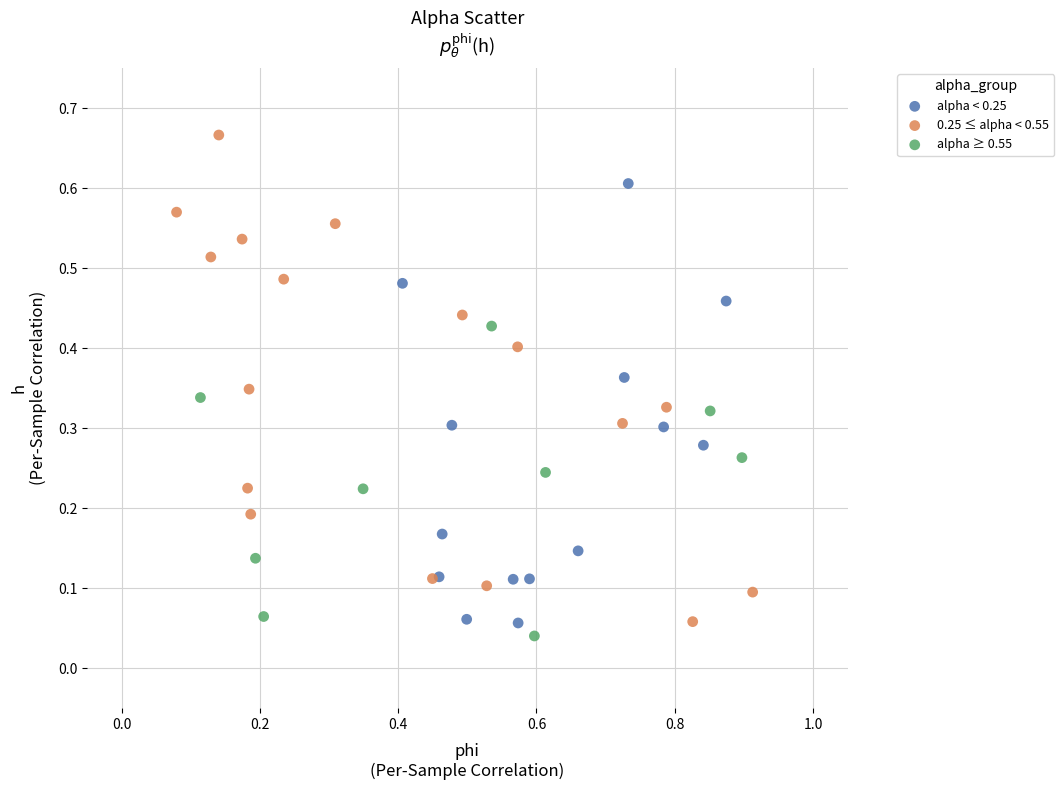

What are all the series names shown in the legend?

alpha < 0.25, 0.25 ≤ alpha < 0.55, alpha ≥ 0.55